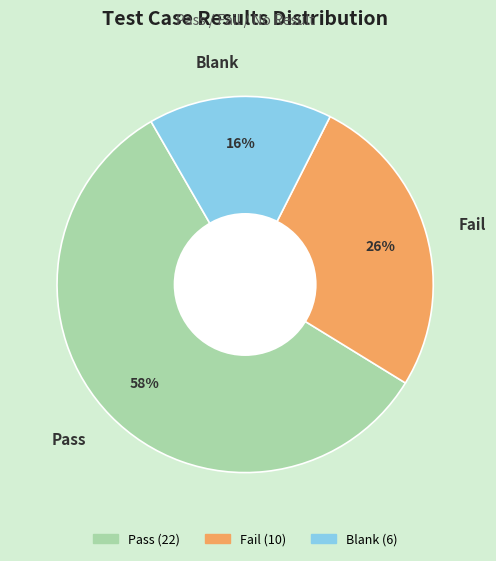

Which slice represents more than half of the pie?

Pass